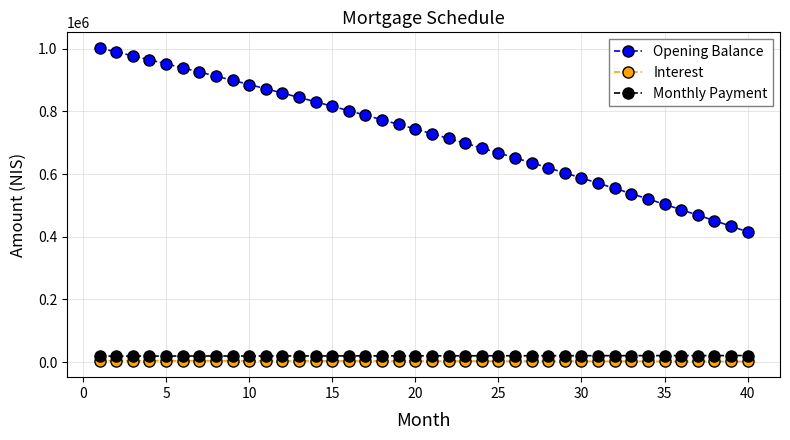

Is this an area chart (filled region under the line)?

No